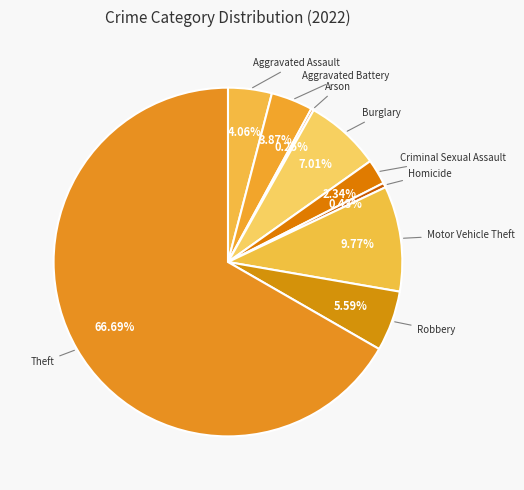

How many segments does this pie chart have?

9